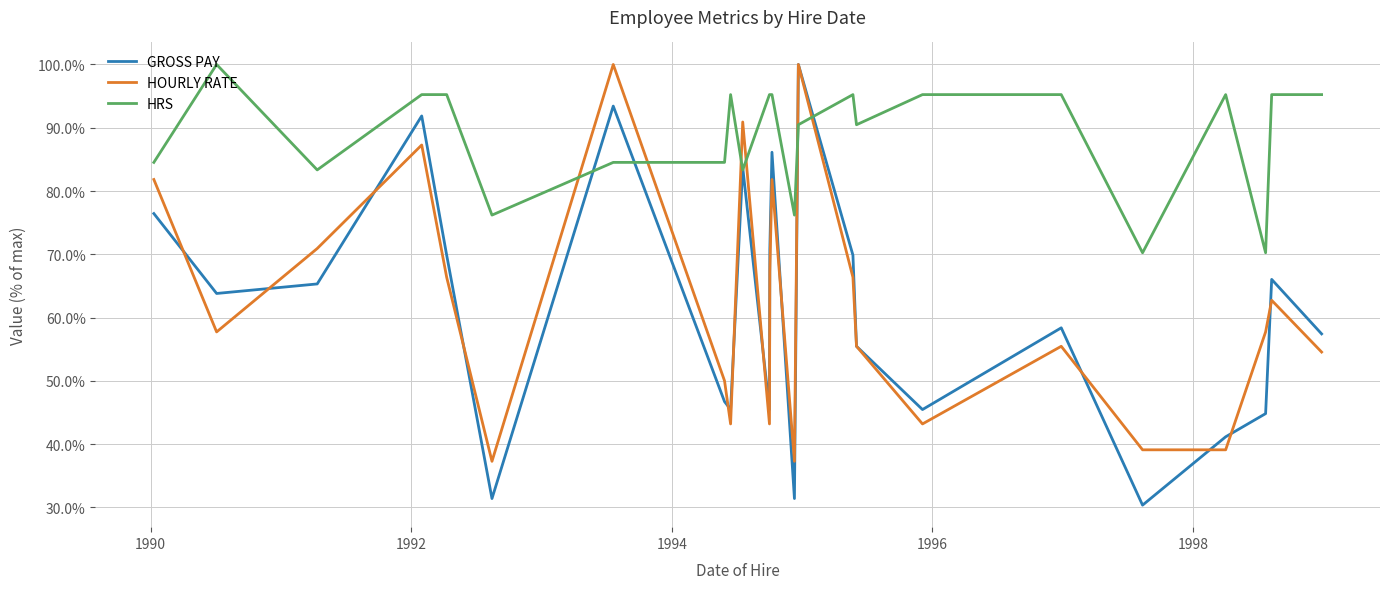

Which series has the widest spread of values?

GROSS PAY